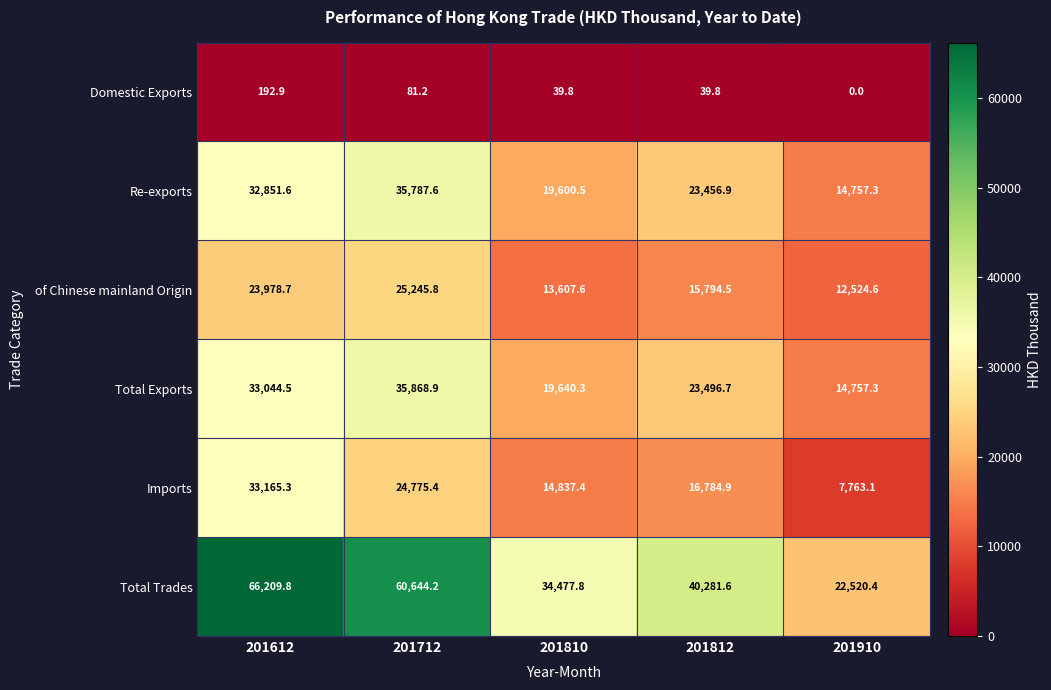

How many values in the Total Exports series are below 23496?

2